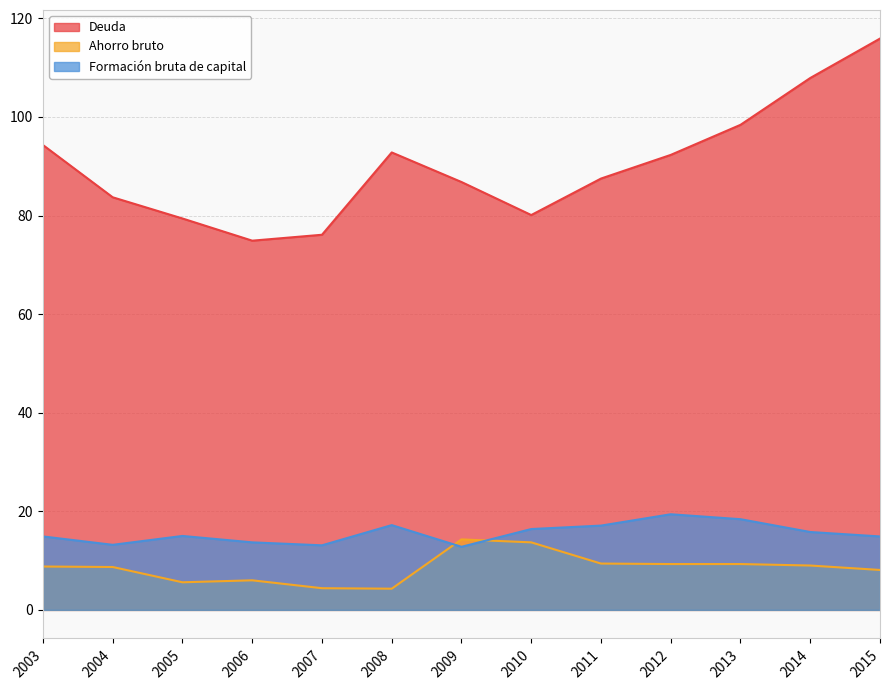

What is the approximate value of Ahorro bruto at 2007?

4.4